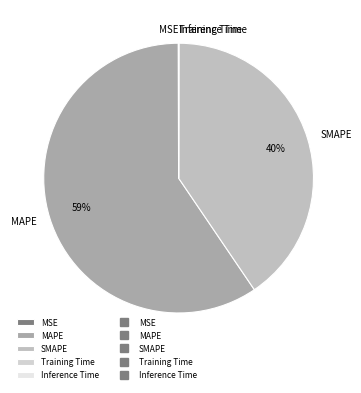

Which slice is the largest?

MAPE